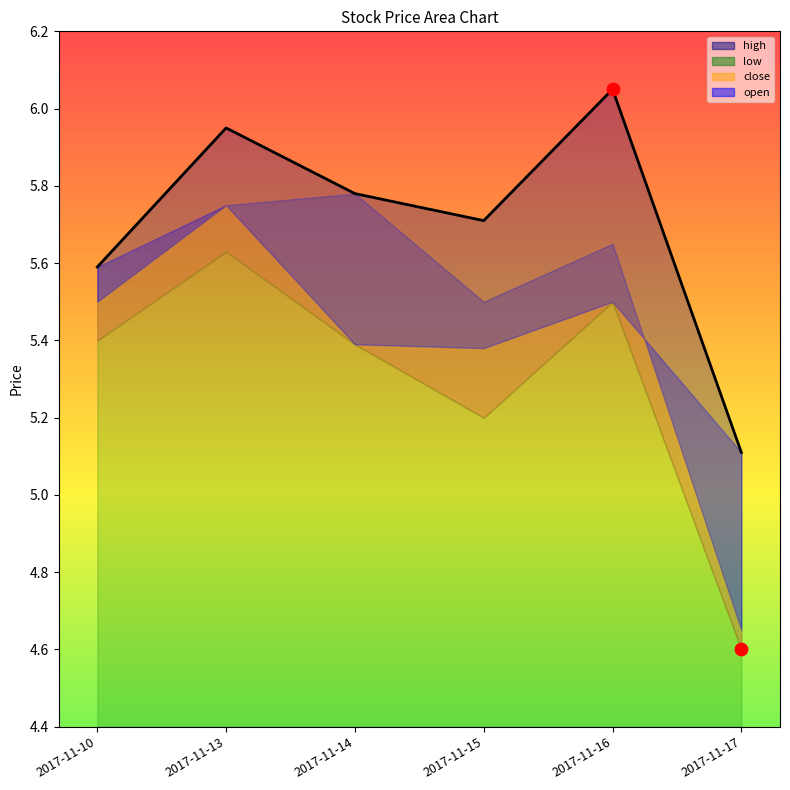

Which series contains the lowest Y value?

low